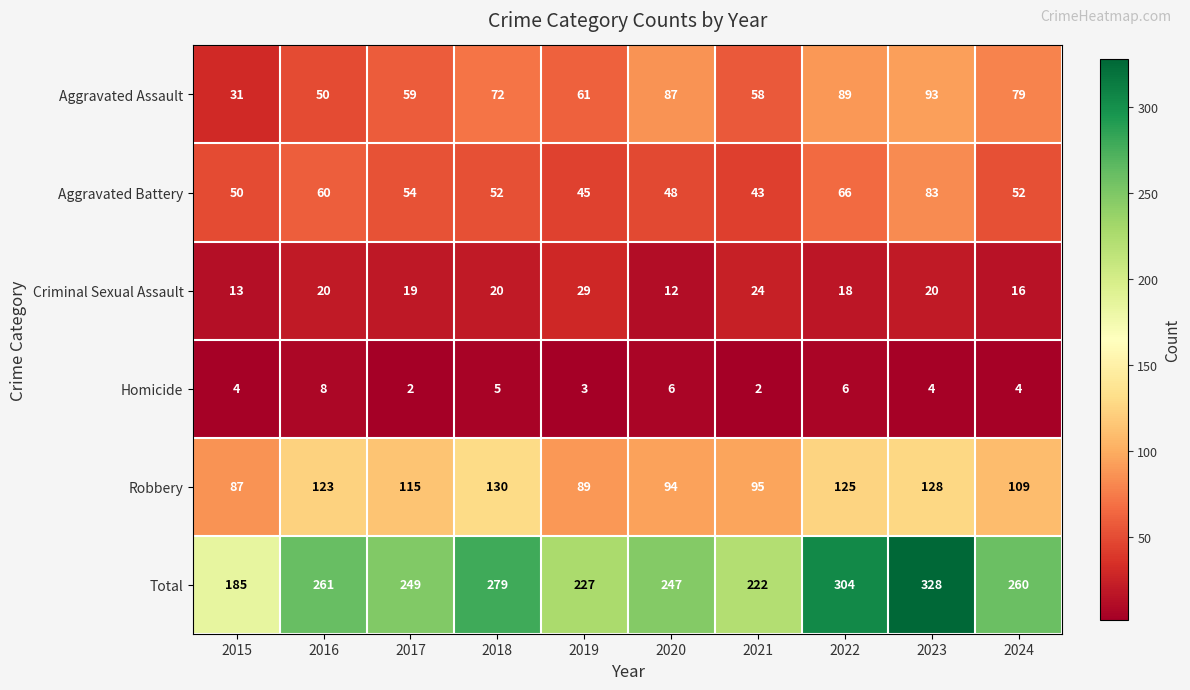

At 2021, list the series in order from largest to smallest.

Total, Robbery, Aggravated Assault, Aggravated Battery, Criminal Sexual Assault, Homicide